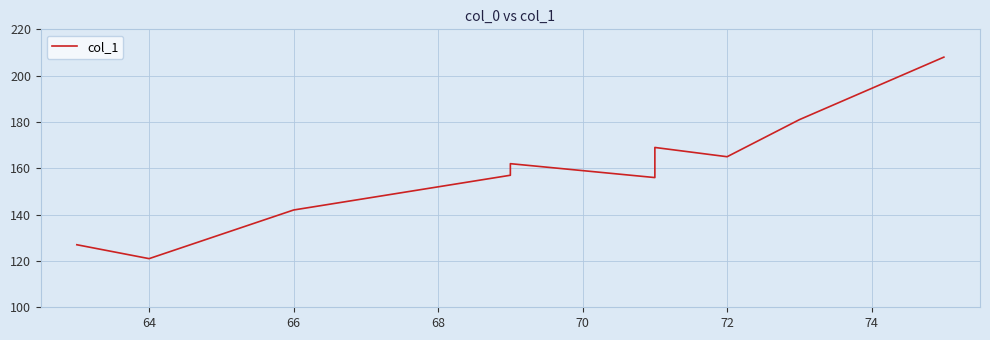

Count the number of data series in this chart.

1